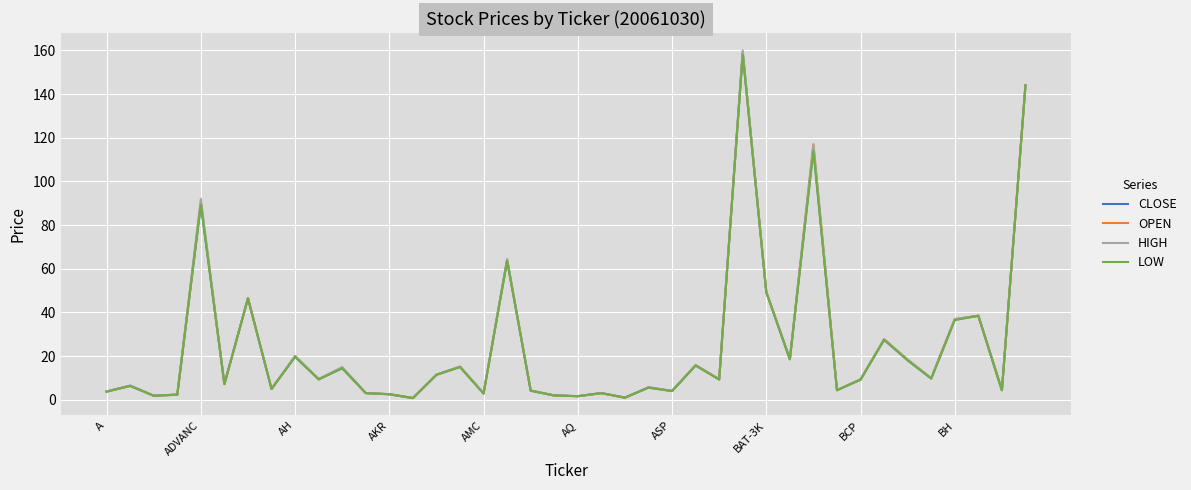

Which series has the widest spread of values?

HIGH